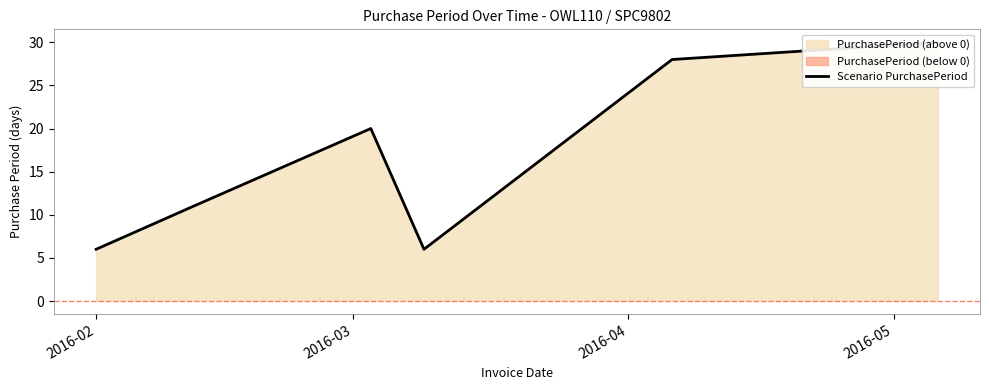

How many interior local peaks (higher than both neighbors) does the data have?

1